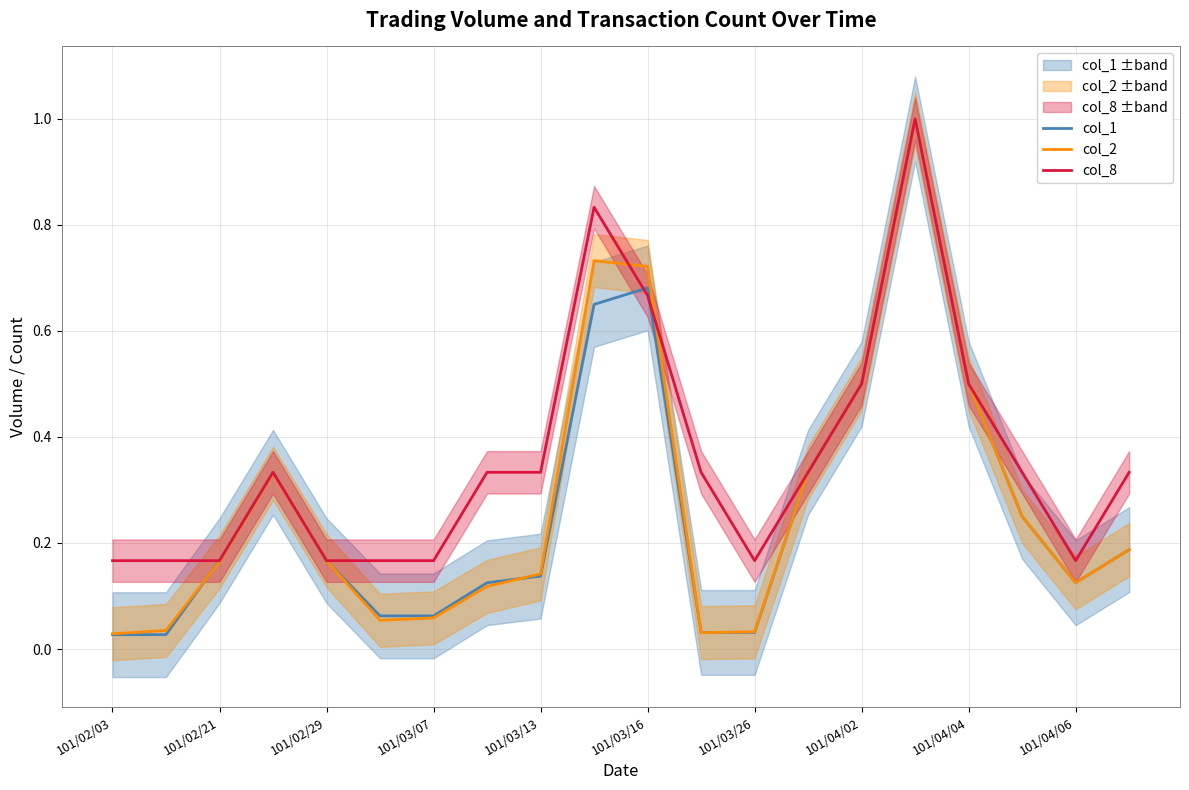

What is the total value across all series at 101/02/03?

0.2